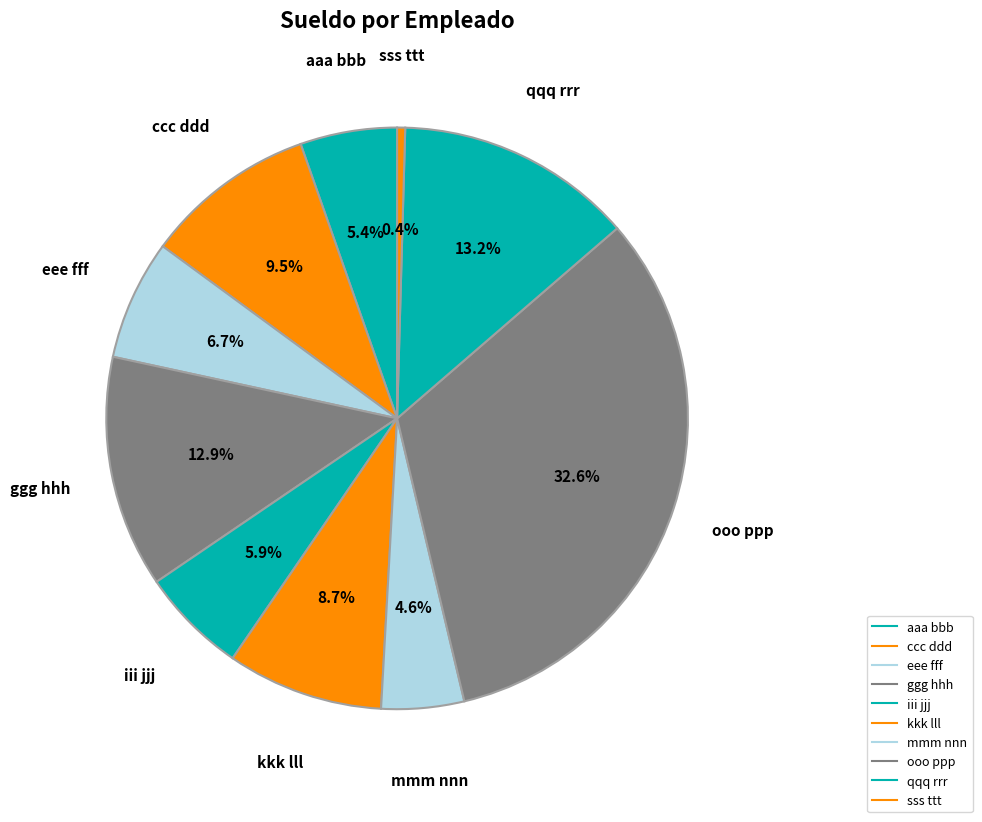

Count the number of slices in the pie.

10